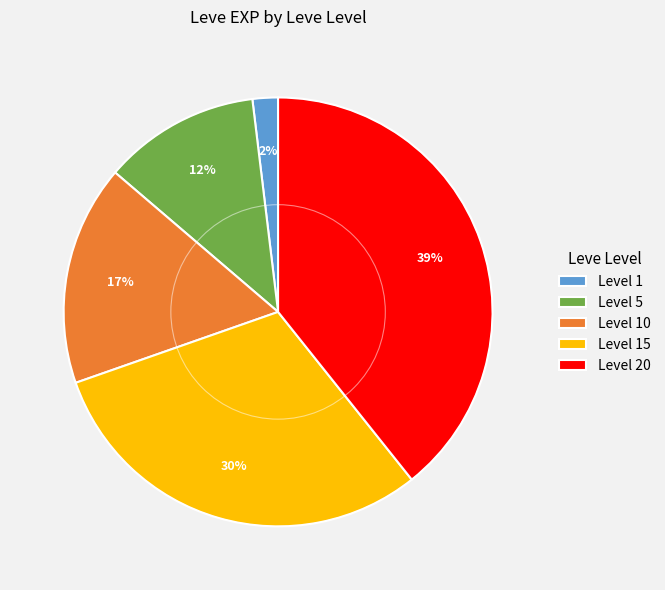

Which category has the biggest portion of the pie?

Level 20